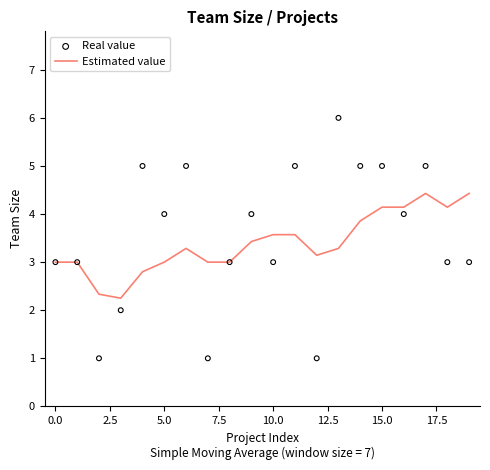

Which series has the largest total across all categories?

Real value